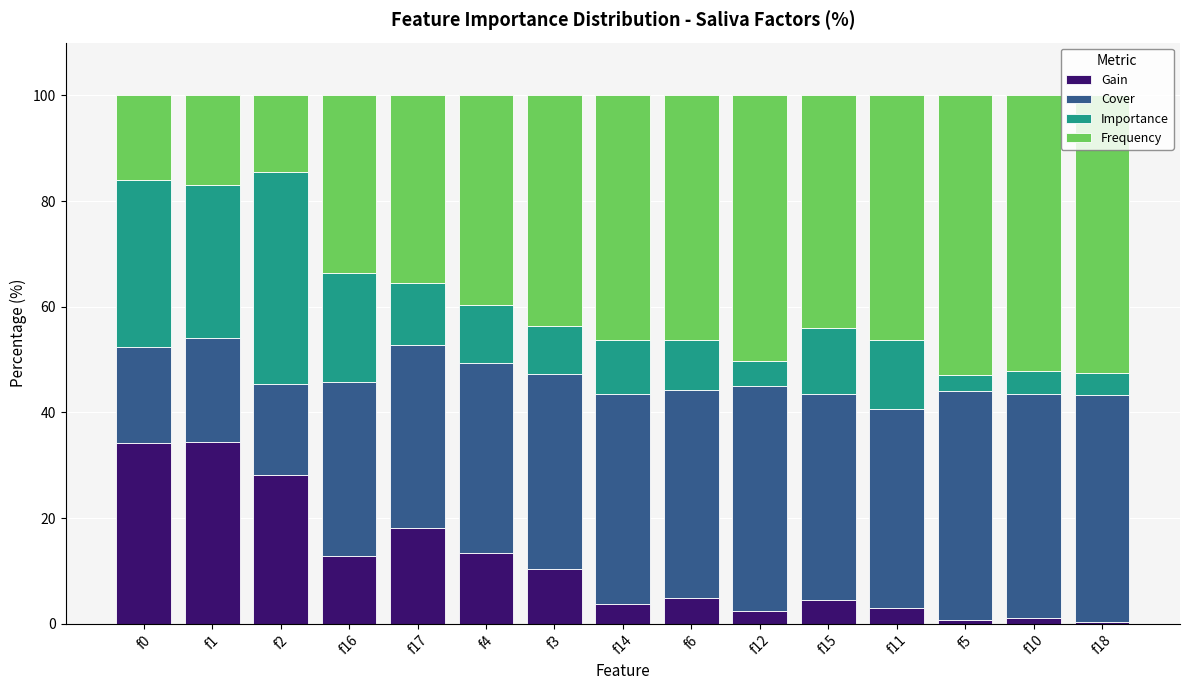

The value of Gain at f1 is 18.1. True or false?

False